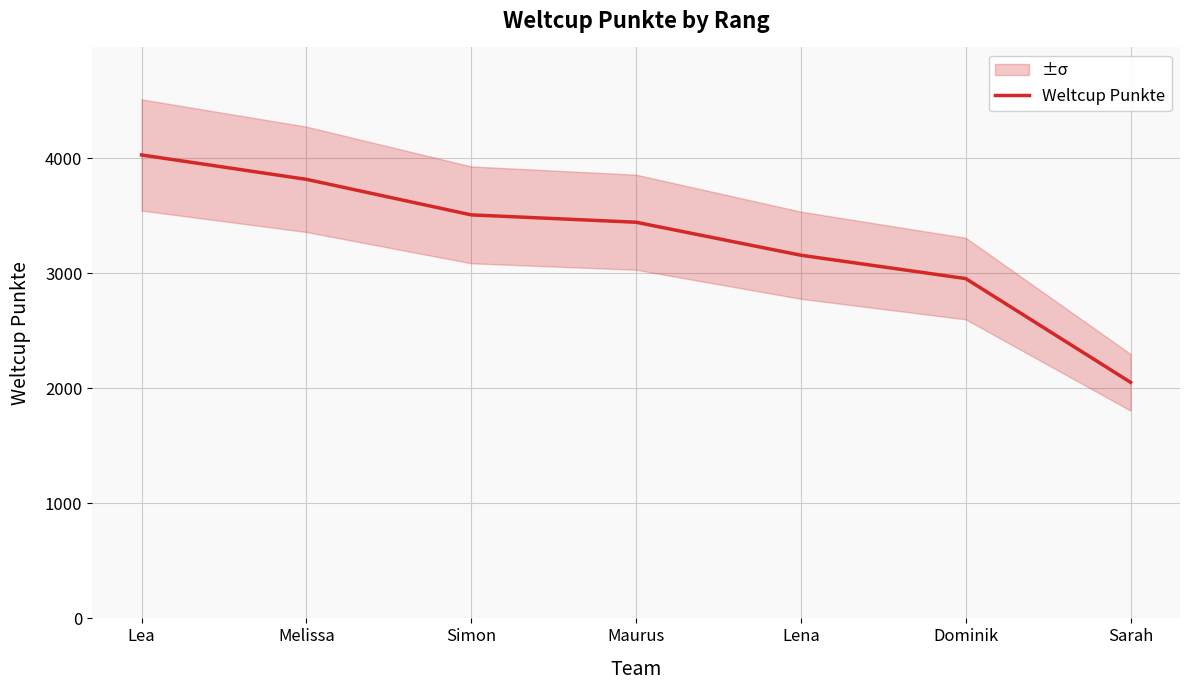

What is the ratio of the value at Lena to the value at Sarah?

1.5